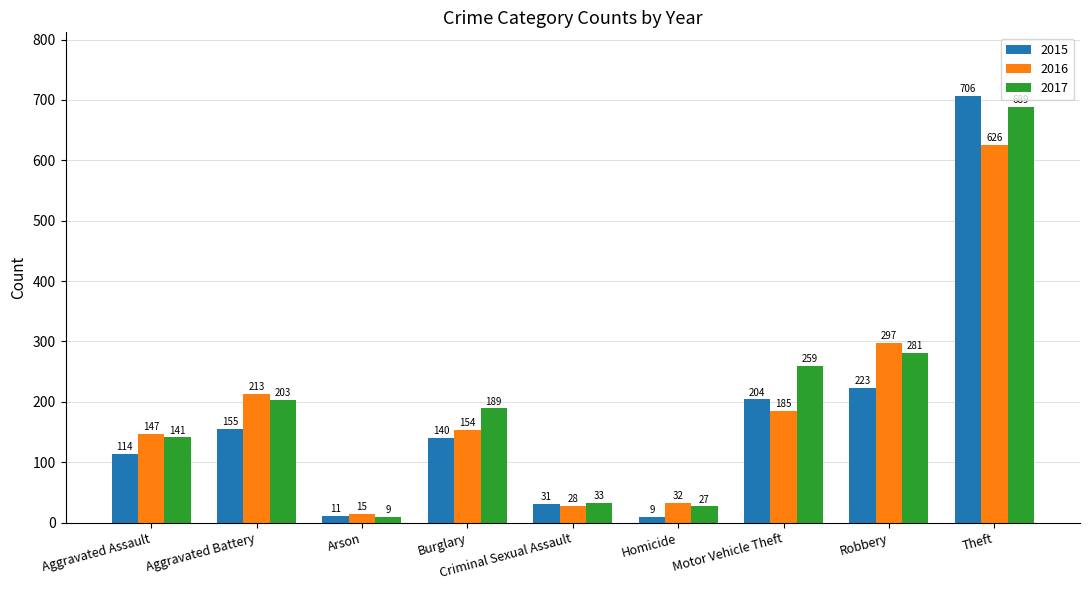

What is the maximum value shown in the chart?

706